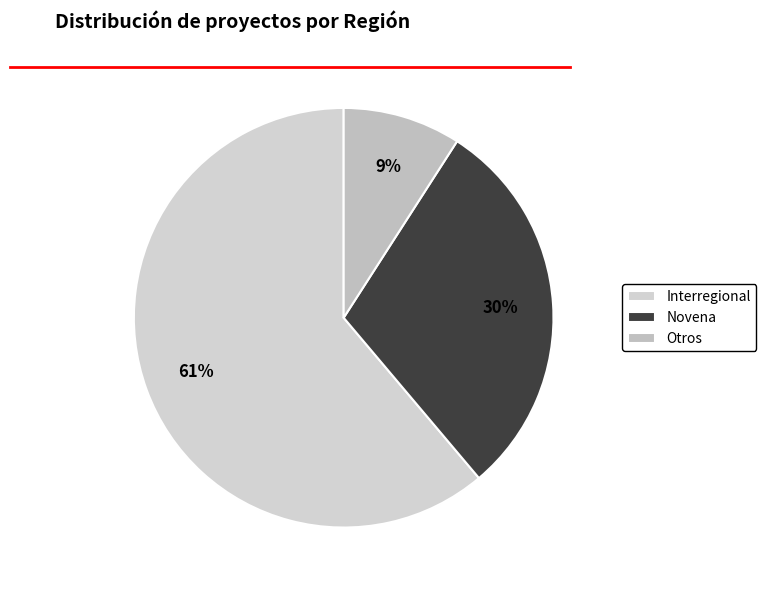

How many slices are in this pie chart?

3